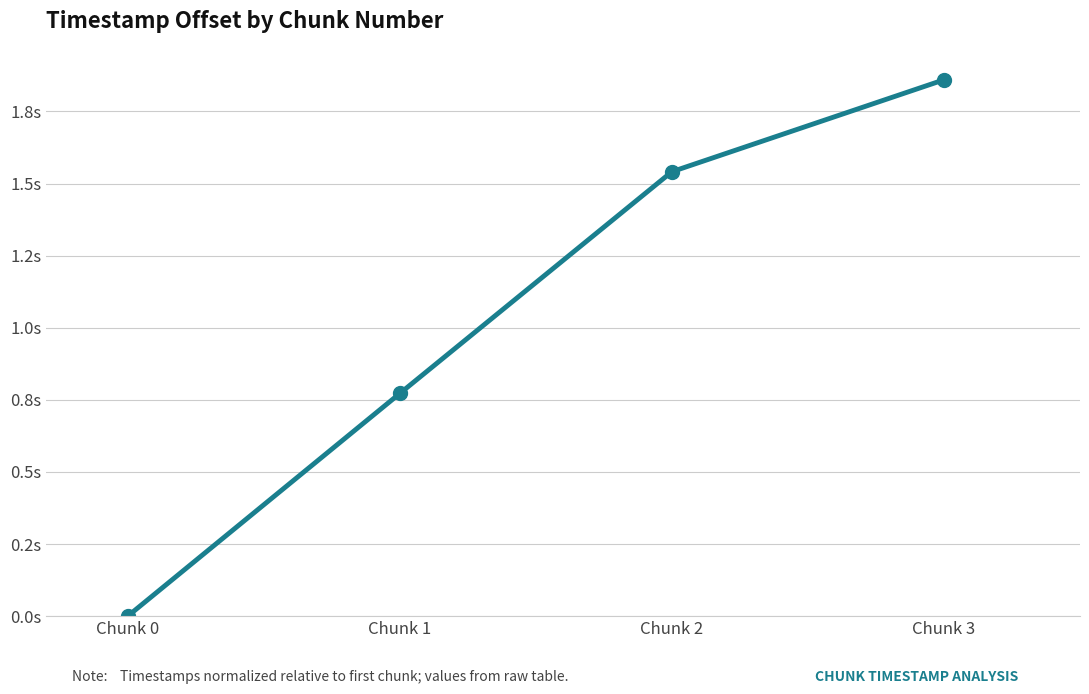

The value at Chunk 0 is -1.2. True or false?

False